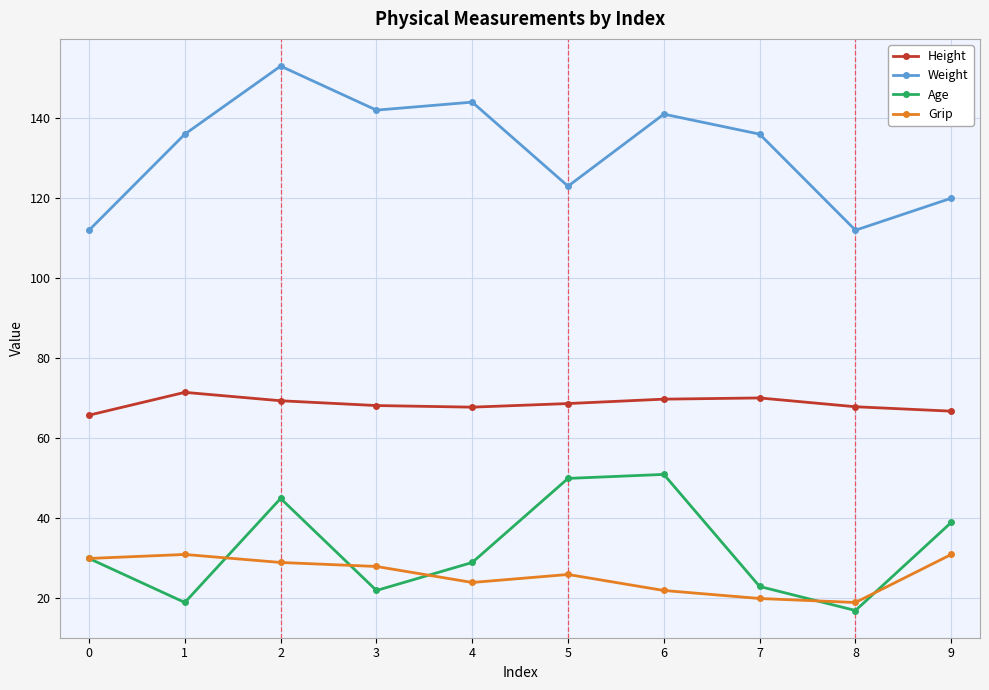

In Age, how many points are higher than both neighbors (excluding endpoints)?

2